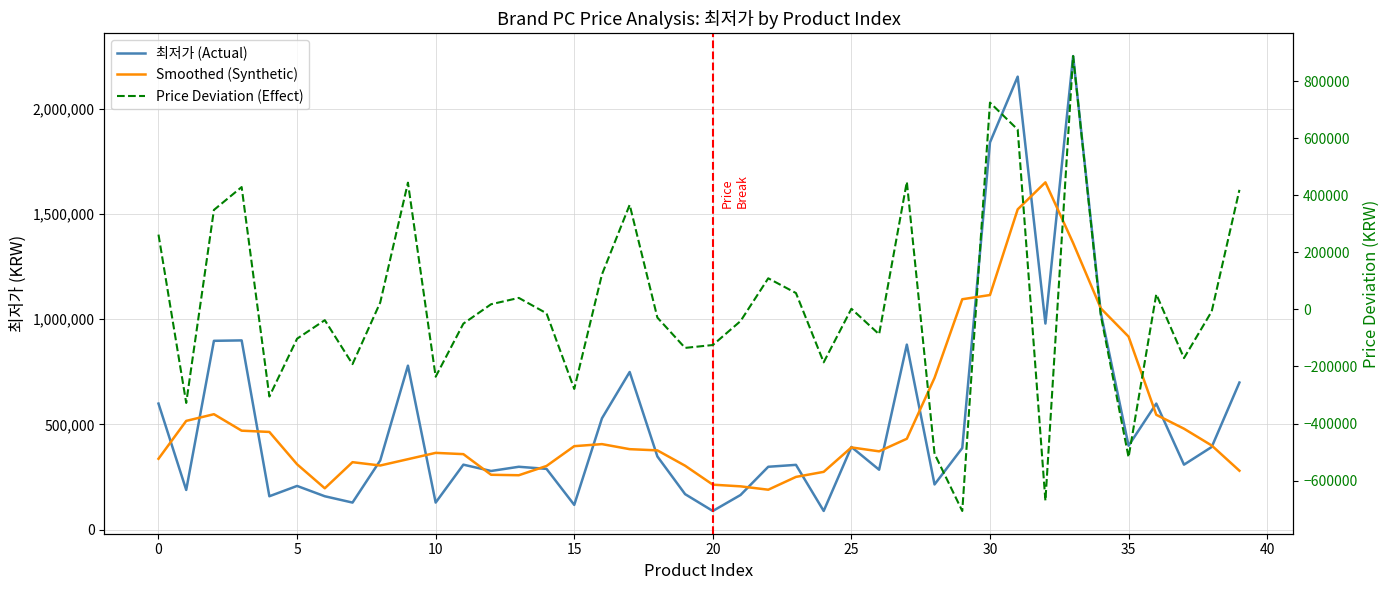

How many positive values does the Price Deviation (Effect) series have?

18